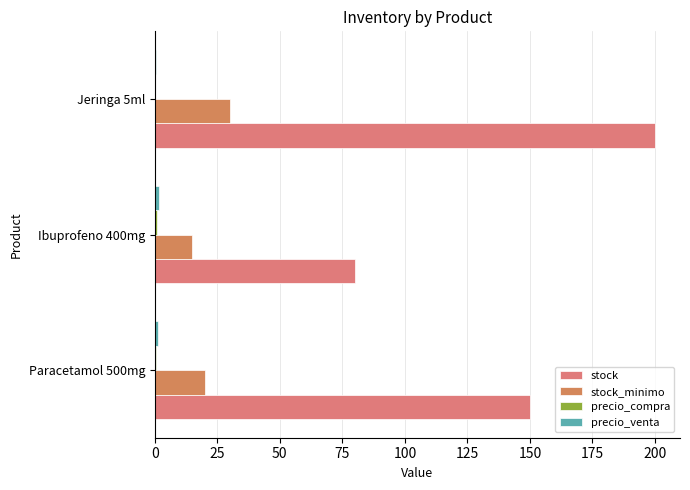

How many distinct data groups are displayed?

4